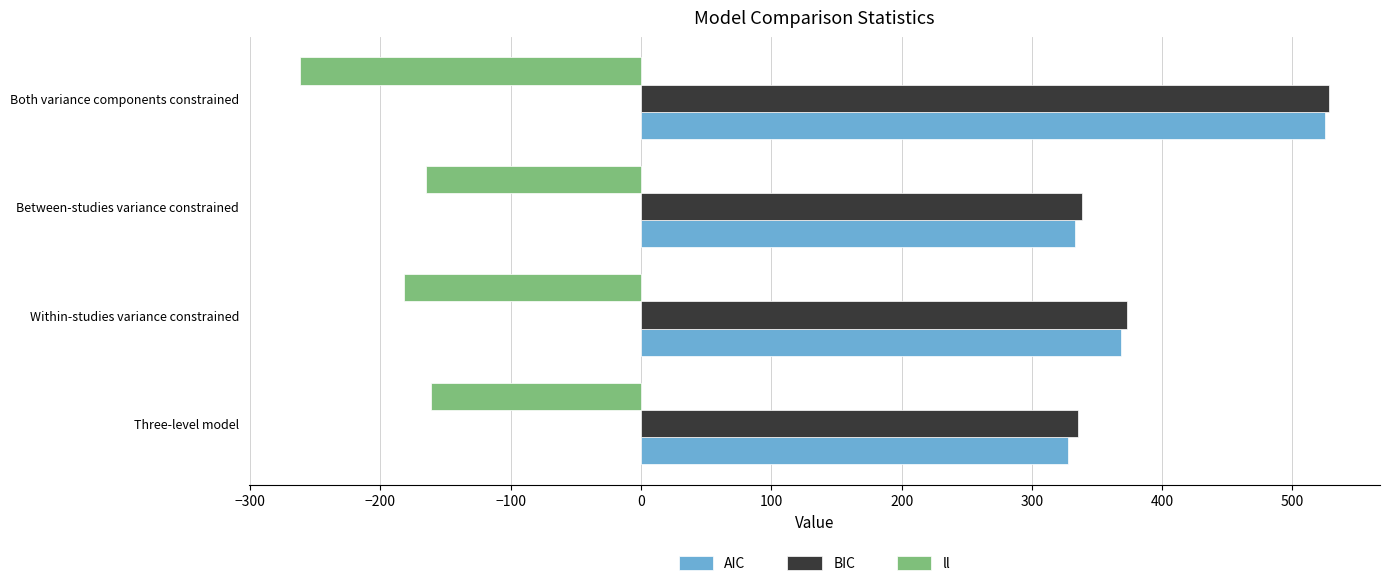

At which category does the chart reach its peak across all series?

Both variance components constrained